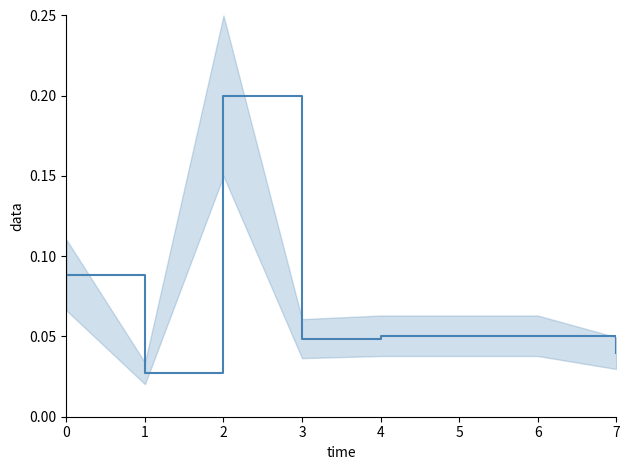

How many values are between 0 and 1?

8